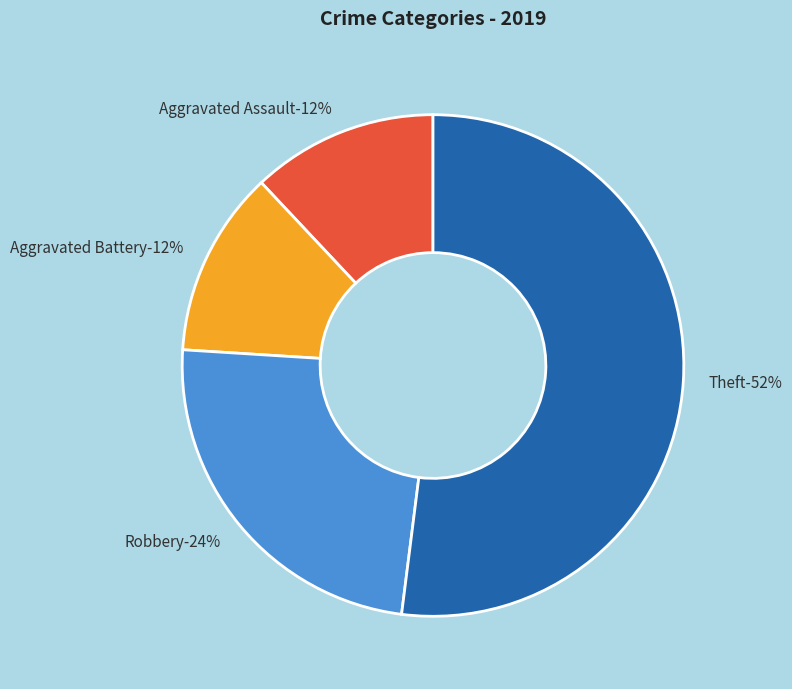

Which category has the biggest portion of the pie?

Theft